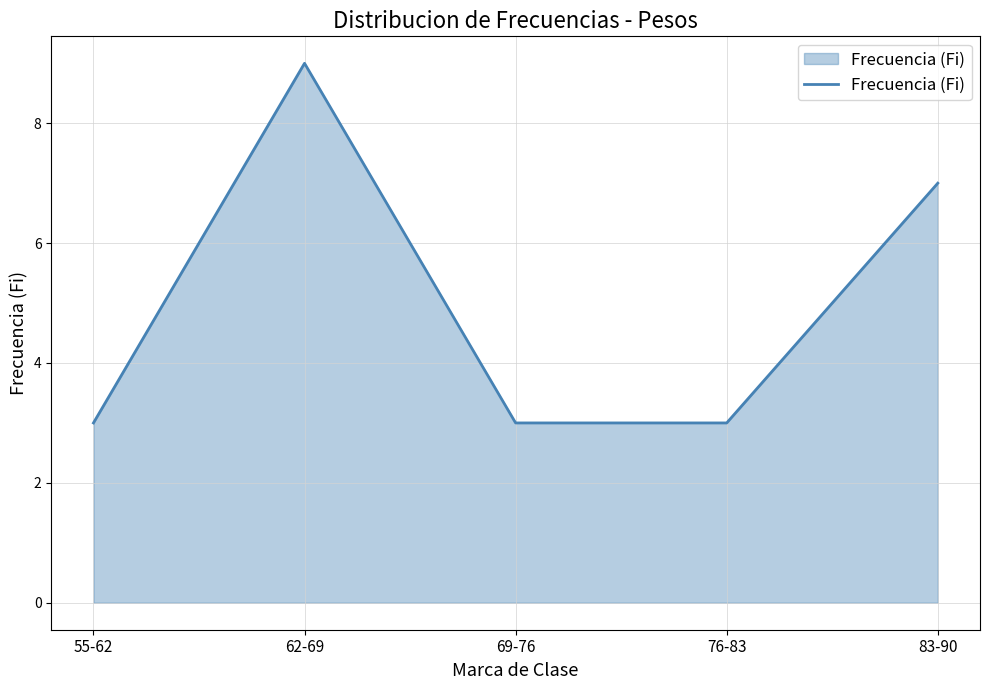

What is the difference between the maximum and minimum values?

6